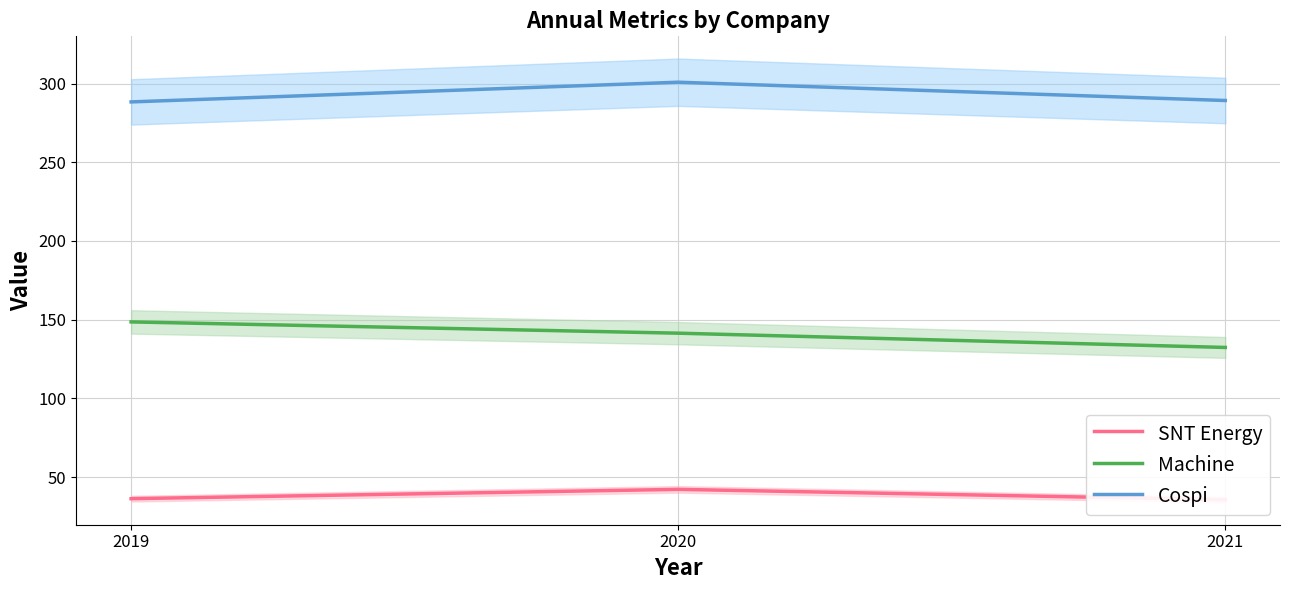

What is the sum of all SNT Energy values?

114.2